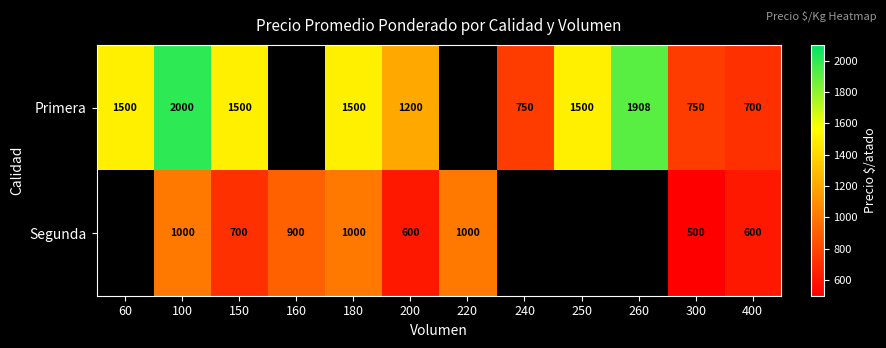

What is the difference between the Primera values at 300 and 200?

450